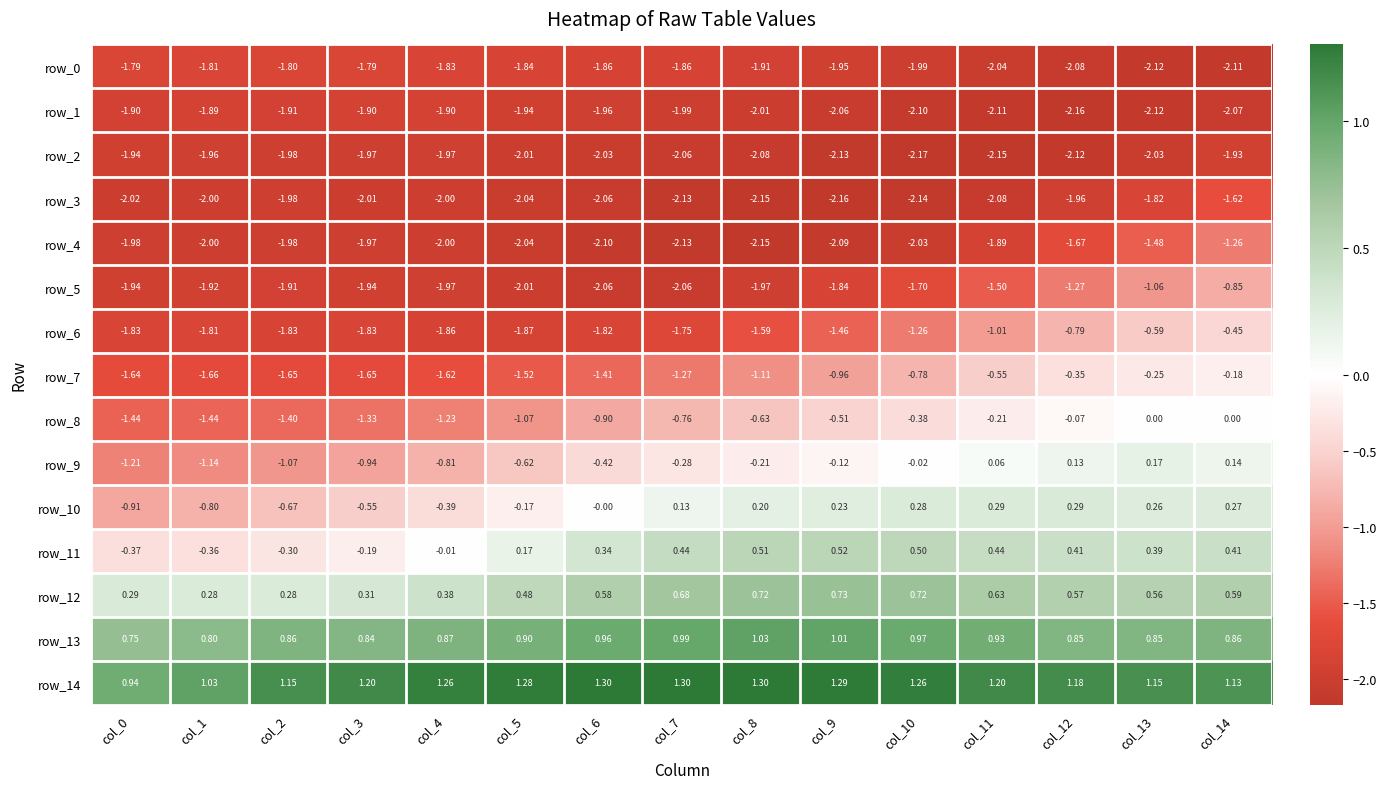

What is the spread (max minus min) of values at col_7?

3.4